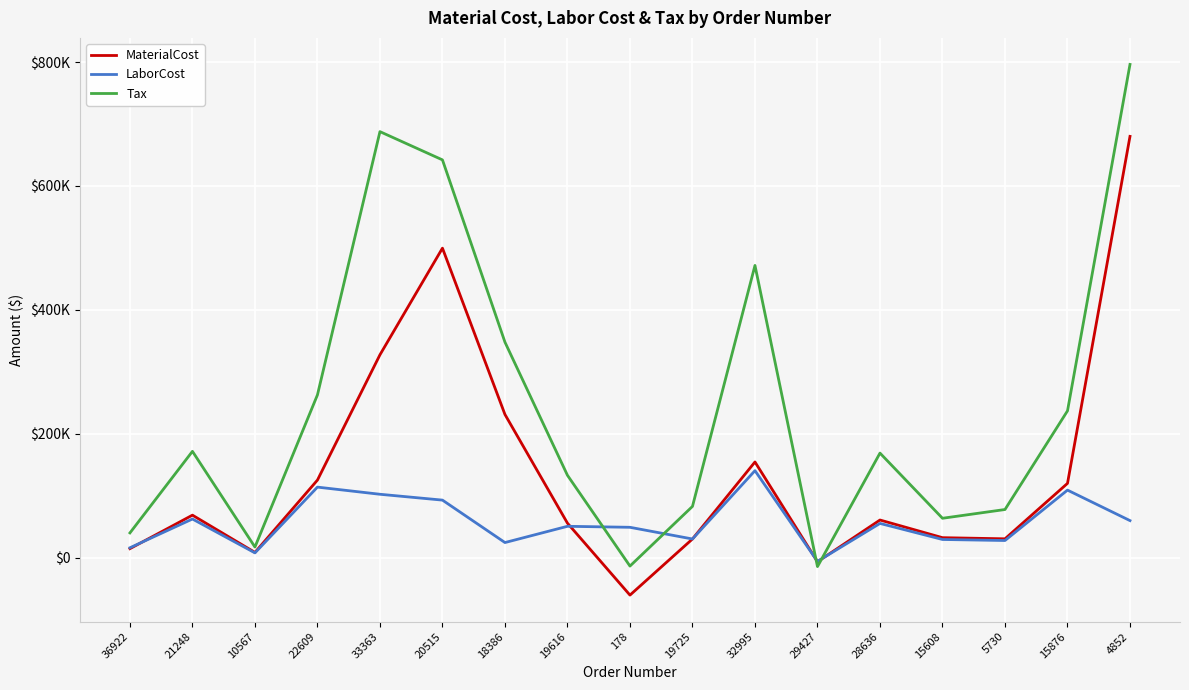

How many data points in Tax are above 168597?

9